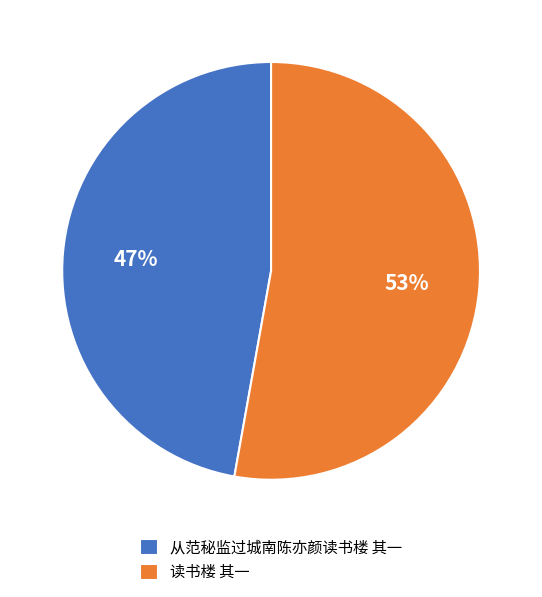

The 从范秘监过城南陈亦颜读书楼 其一 slice represents 59% of the pie. True or false?

False